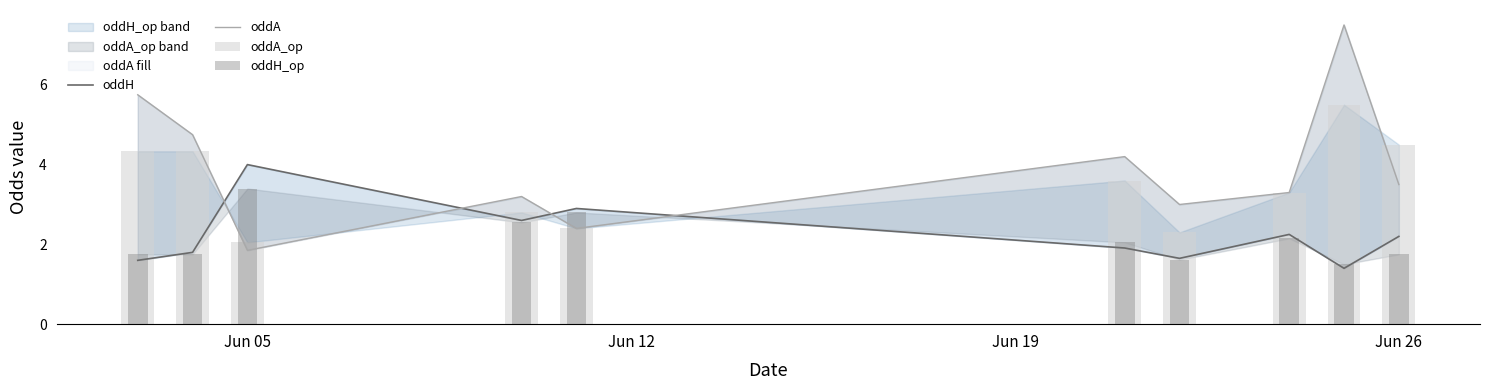

What is the total value across all series at Jun 26?

11.9